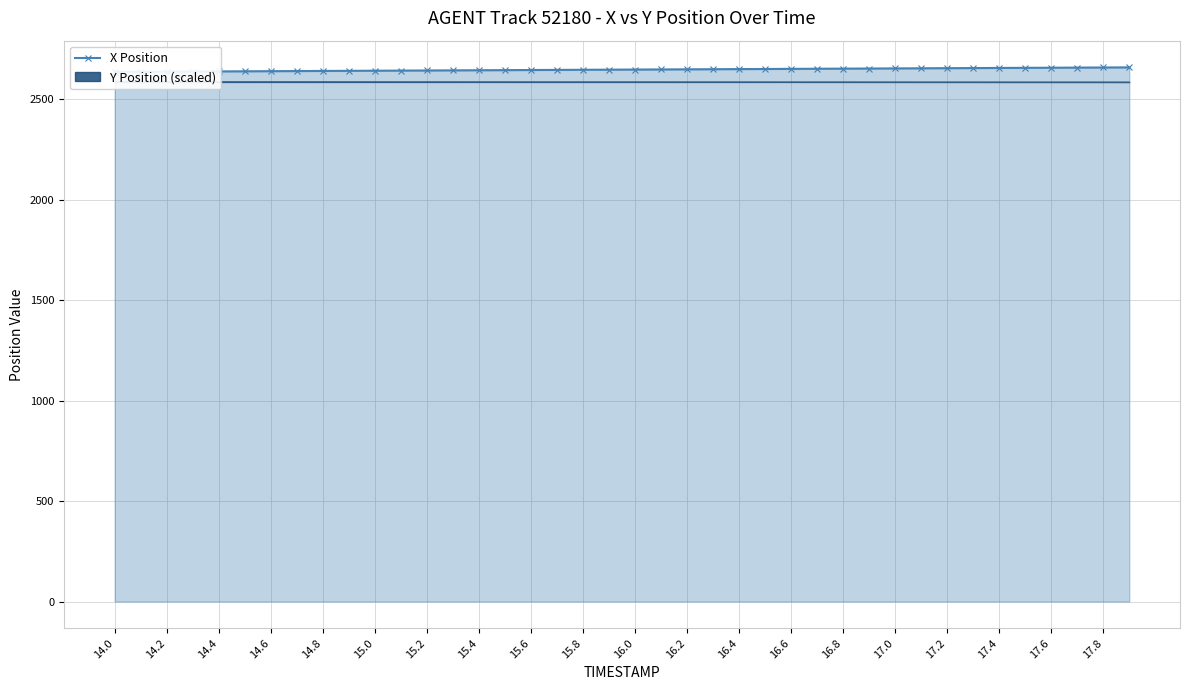

What is the value of the 35th point from the left?

2655.8